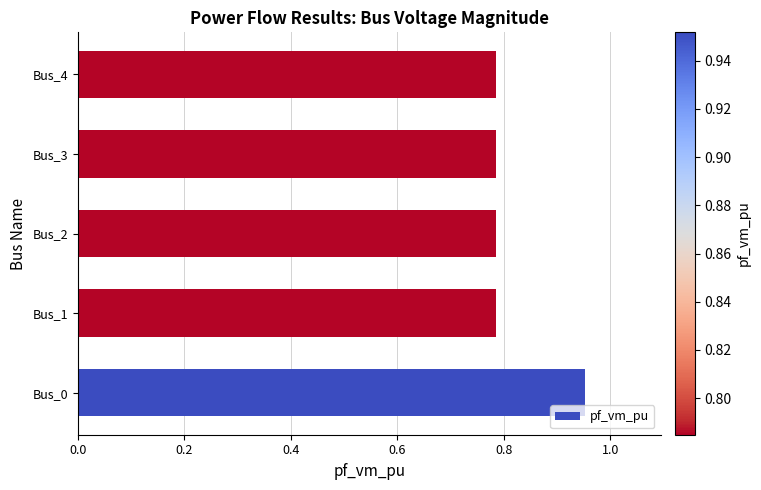

The chart shows a value of 0.3 at Bus_2. True or false?

False